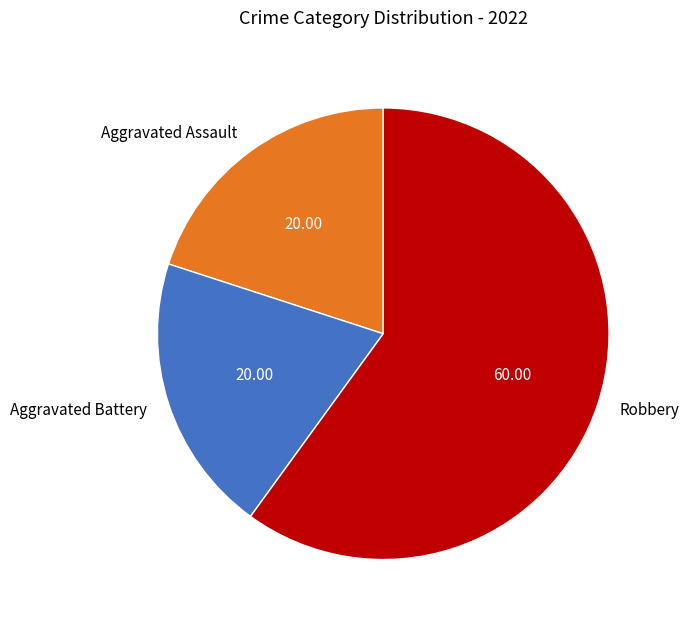

Is there a majority slice in this chart?

Yes